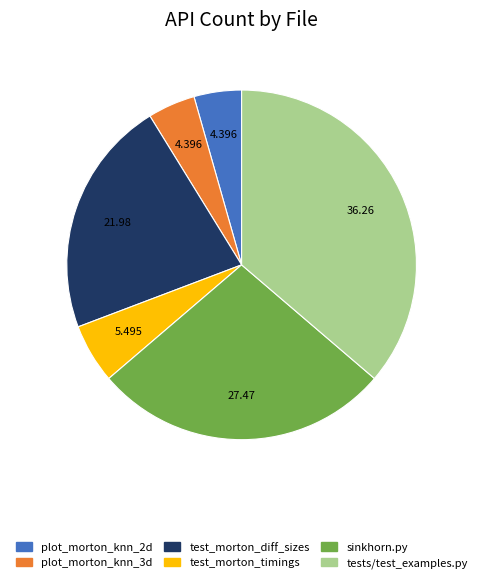

Is the sum of test_morton_timings and plot_morton_knn_3d greater than half?

No